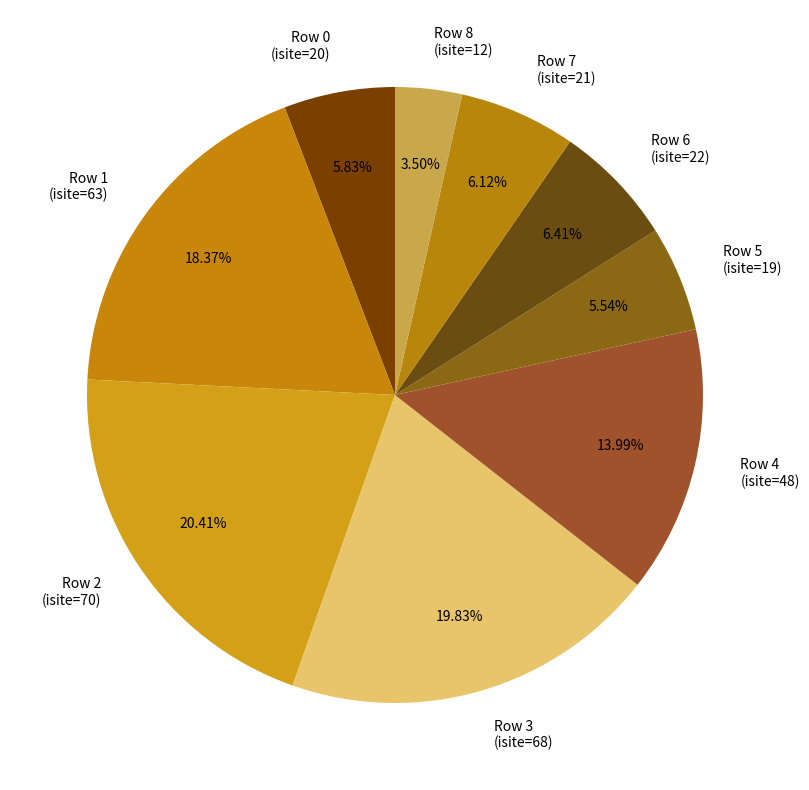

To the nearest percent, what is the difference between the Row 1 (isite=63) and Row 6 (isite=22) slice percentages?

12%